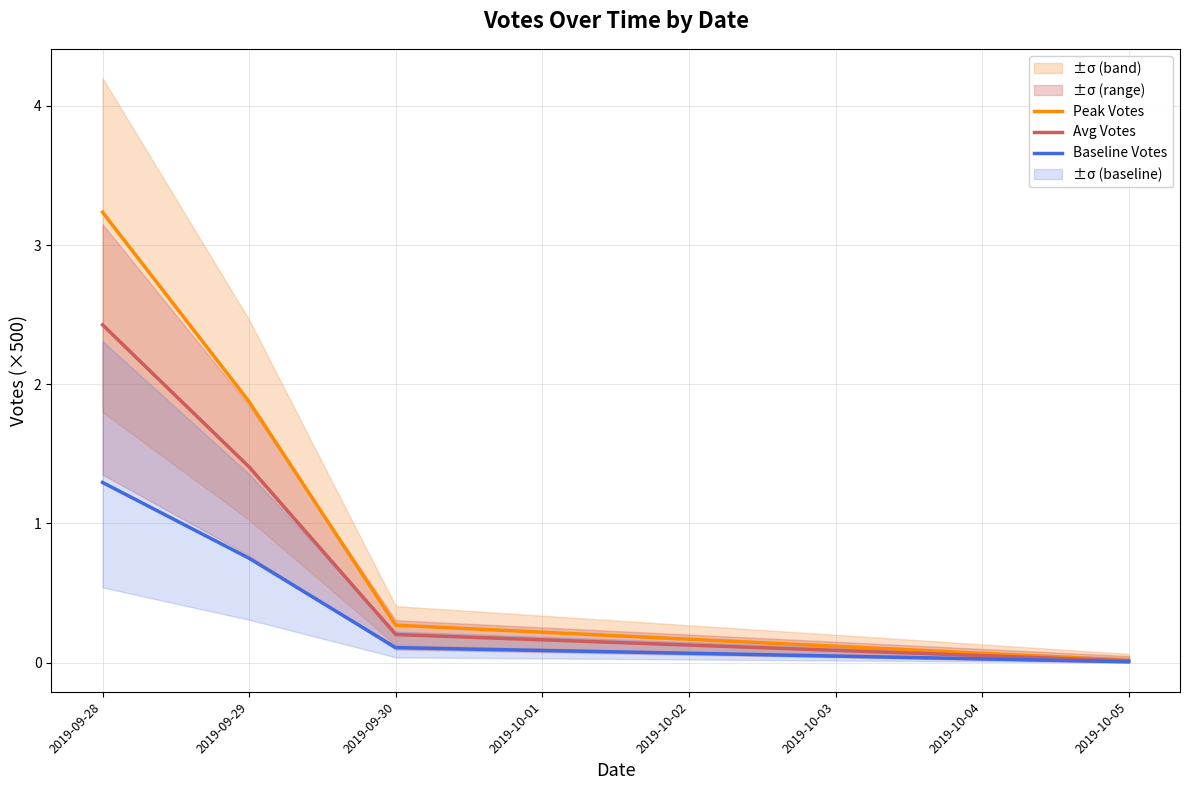

What is the sum of the Avg Votes values at 2019-09-29 and 2019-10-05?

1.4